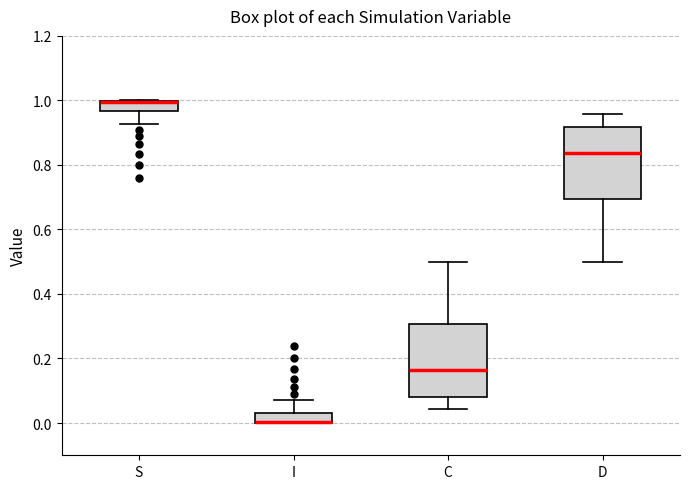

Reading left to right, read every box against the y-axis: the position of its median line, the range the box covers, and the ends of its whiskers. The values are not printed on the chart, so give them approximately, as read against the axis.

S: median 1.00 (drawn on the box's upper edge), box 0.96 to 1.00, whiskers 0.92 to 1.00
I: median 0.00 (drawn on the box's lower edge), box 0.00 to 0.04, whiskers 0.00 to 0.08
C: median 0.16, box 0.08 to 0.30, whiskers 0.04 to 0.50
D: median 0.84, box 0.70 to 0.92, whiskers 0.50 to 0.96